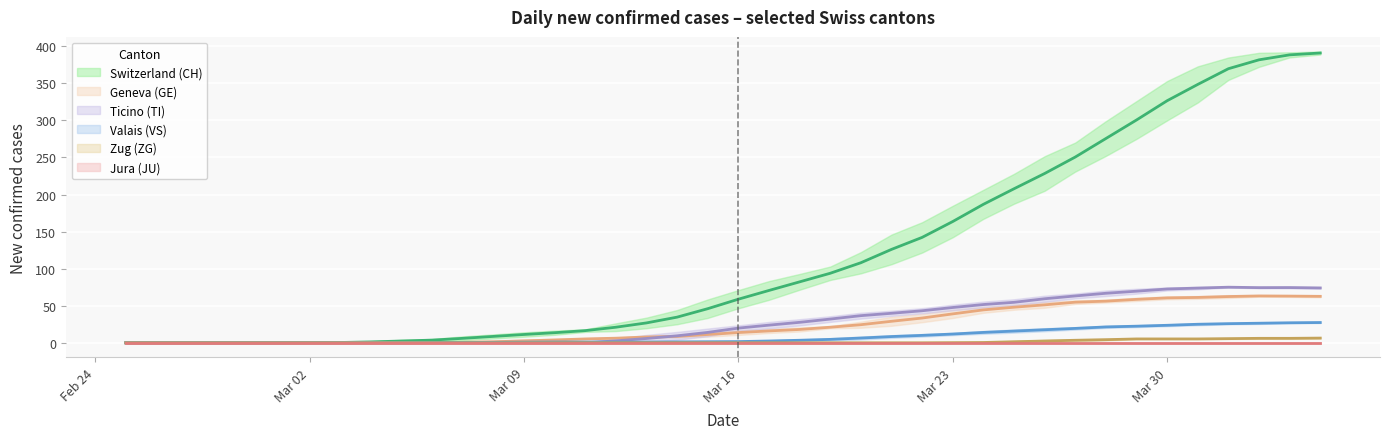

What is the label of the 17th point from the left?

2020-03-12